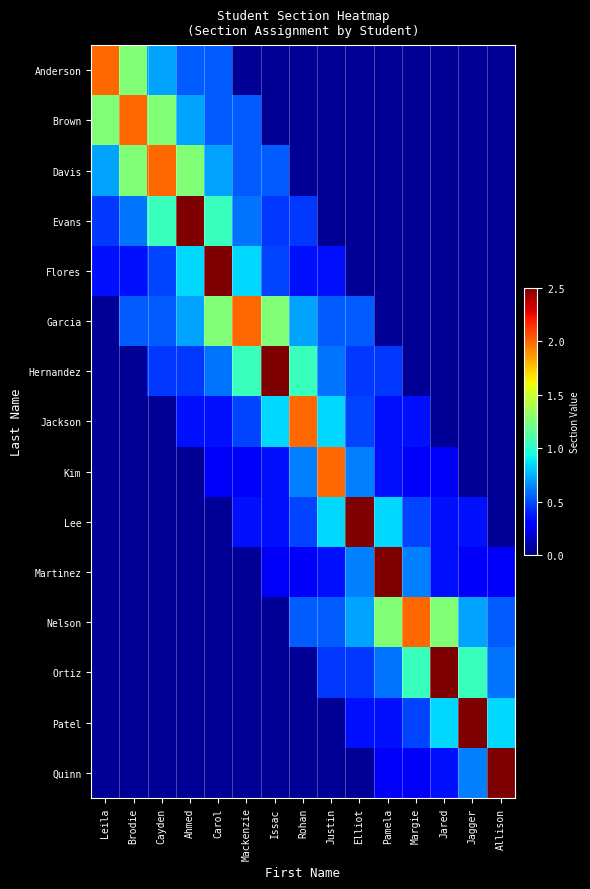

Reading right to left, what are all the values shown in this chart?

Anderson: Allison=0.1	Jagger=0.1	Jared=0.1	Margie=0.1	Pamela=0.1	Elliot=0.1	Justin=0.1	Rohan=0.1	Issac=0.1	Mackenzie=0.1	Carol=0.5	Ahmed=0.5	Cayden=0.7	Brodie=1.3	Leila=2.0
Brown: Allison=0.1	Jagger=0.1	Jared=0.1	Margie=0.1	Pamela=0.1	Elliot=0.1	Justin=0.1	Rohan=0.1	Issac=0.1	Mackenzie=0.5	Carol=0.5	Ahmed=0.7	Cayden=1.3	Brodie=2.0	Leila=1.3
Davis: Allison=0.1	Jagger=0.1	Jared=0.1	Margie=0.1	Pamela=0.1	Elliot=0.1	Justin=0.1	Rohan=0.1	Issac=0.5	Mackenzie=0.5	Carol=0.7	Ahmed=1.3	Cayden=2.0	Brodie=1.3	Leila=0.7
Evans: Allison=0.1	Jagger=0.1	Jared=0.1	Margie=0.1	Pamela=0.1	Elliot=0.1	Justin=0.1	Rohan=0.4	Issac=0.4	Mackenzie=0.6	Carol=1.0	Ahmed=4.0	Cayden=1.0	Brodie=0.6	Leila=0.4
Flores: Allison=0.1	Jagger=0.1	Jared=0.1	Margie=0.1	Pamela=0.1	Elliot=0.1	Justin=0.4	Rohan=0.4	Issac=0.5	Mackenzie=0.8	Carol=4.0	Ahmed=0.8	Cayden=0.5	Brodie=0.4	Leila=0.4
Garcia: Allison=0.1	Jagger=0.1	Jared=0.1	Margie=0.1	Pamela=0.1	Elliot=0.5	Justin=0.5	Rohan=0.7	Issac=1.3	Mackenzie=2.0	Carol=1.3	Ahmed=0.7	Cayden=0.5	Brodie=0.5	Leila=0.1
Hernandez: Allison=0.1	Jagger=0.1	Jared=0.1	Margie=0.1	Pamela=0.4	Elliot=0.4	Justin=0.6	Rohan=1.0	Issac=4.0	Mackenzie=1.0	Carol=0.6	Ahmed=0.4	Cayden=0.4	Brodie=0.1	Leila=0.1
Jackson: Allison=0.1	Jagger=0.1	Jared=0.1	Margie=0.4	Pamela=0.4	Elliot=0.5	Justin=0.8	Rohan=2.0	Issac=0.8	Mackenzie=0.5	Carol=0.4	Ahmed=0.4	Cayden=0.1	Brodie=0.1	Leila=0.1
Kim: Allison=0.1	Jagger=0.1	Jared=0.3	Margie=0.3	Pamela=0.4	Elliot=0.6	Justin=2.0	Rohan=0.6	Issac=0.4	Mackenzie=0.3	Carol=0.3	Ahmed=0.1	Cayden=0.1	Brodie=0.1	Leila=0.1
Lee: Allison=0.1	Jagger=0.4	Jared=0.4	Margie=0.5	Pamela=0.8	Elliot=4.0	Justin=0.8	Rohan=0.5	Issac=0.4	Mackenzie=0.4	Carol=0.1	Ahmed=0.1	Cayden=0.1	Brodie=0.1	Leila=0.1
Martinez: Allison=0.3	Jagger=0.3	Jared=0.4	Margie=0.6	Pamela=4.0	Elliot=0.6	Justin=0.4	Rohan=0.3	Issac=0.3	Mackenzie=0.1	Carol=0.1	Ahmed=0.1	Cayden=0.1	Brodie=0.1	Leila=0.1
Nelson: Allison=0.5	Jagger=0.7	Jared=1.3	Margie=2.0	Pamela=1.3	Elliot=0.7	Justin=0.5	Rohan=0.5	Issac=0.1	Mackenzie=0.1	Carol=0.1	Ahmed=0.1	Cayden=0.1	Brodie=0.1	Leila=0.1
Ortiz: Allison=0.6	Jagger=1.0	Jared=4.0	Margie=1.0	Pamela=0.6	Elliot=0.4	Justin=0.4	Rohan=0.1	Issac=0.1	Mackenzie=0.1	Carol=0.1	Ahmed=0.1	Cayden=0.1	Brodie=0.1	Leila=0.1
Patel: Allison=0.8	Jagger=4.0	Jared=0.8	Margie=0.5	Pamela=0.4	Elliot=0.4	Justin=0.1	Rohan=0.1	Issac=0.1	Mackenzie=0.1	Carol=0.1	Ahmed=0.1	Cayden=0.1	Brodie=0.1	Leila=0.1
Quinn: Allison=4.0	Jagger=0.6	Jared=0.4	Margie=0.3	Pamela=0.3	Elliot=0.1	Justin=0.1	Rohan=0.1	Issac=0.1	Mackenzie=0.1	Carol=0.1	Ahmed=0.1	Cayden=0.1	Brodie=0.1	Leila=0.1